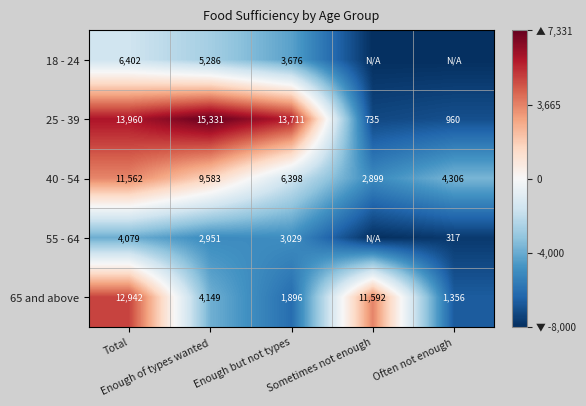

What is the highest value of the 40 - 54 series?

11562